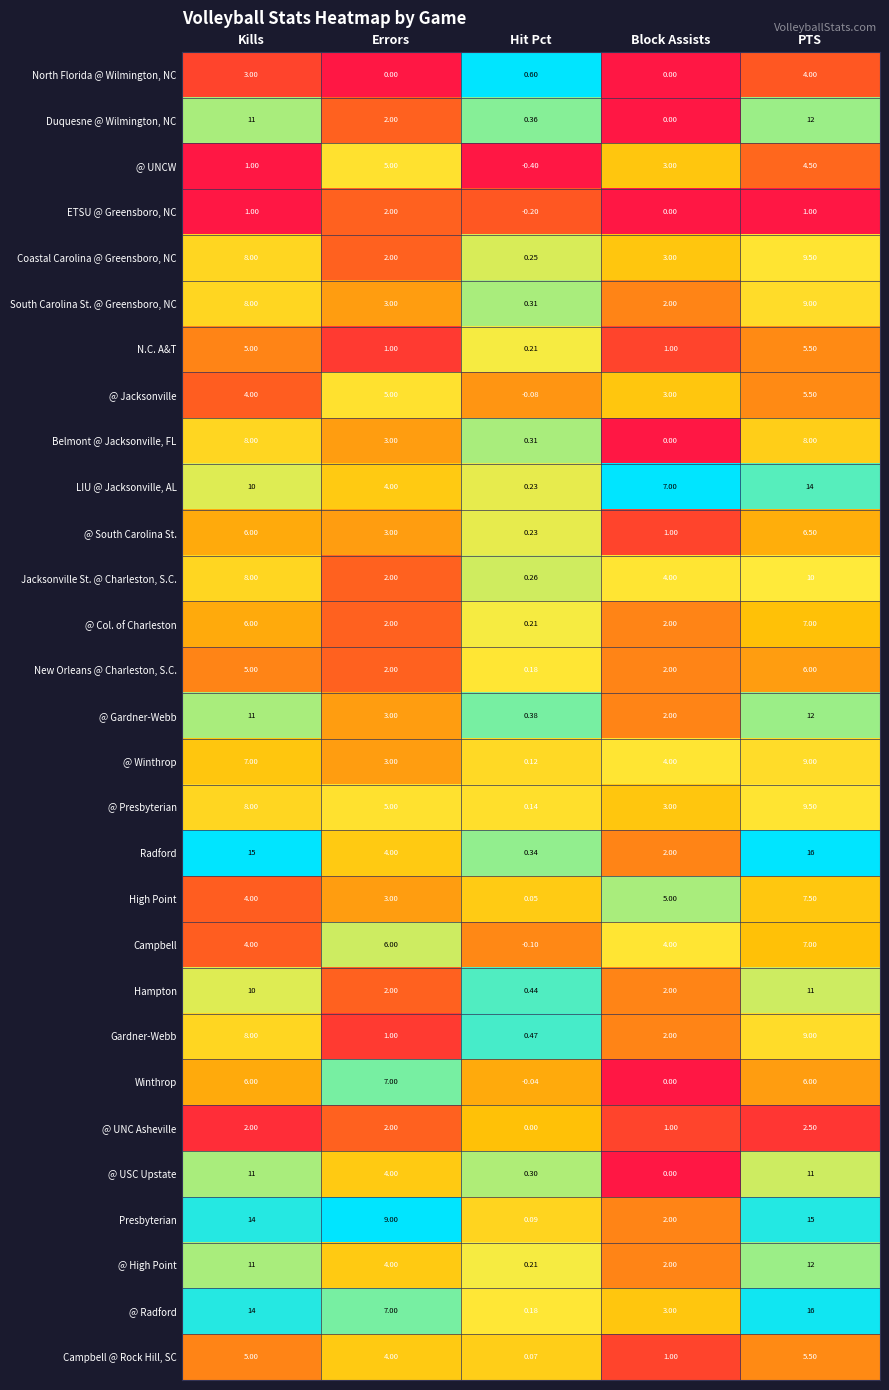

At how many categories does at least one series exceed 0?

5